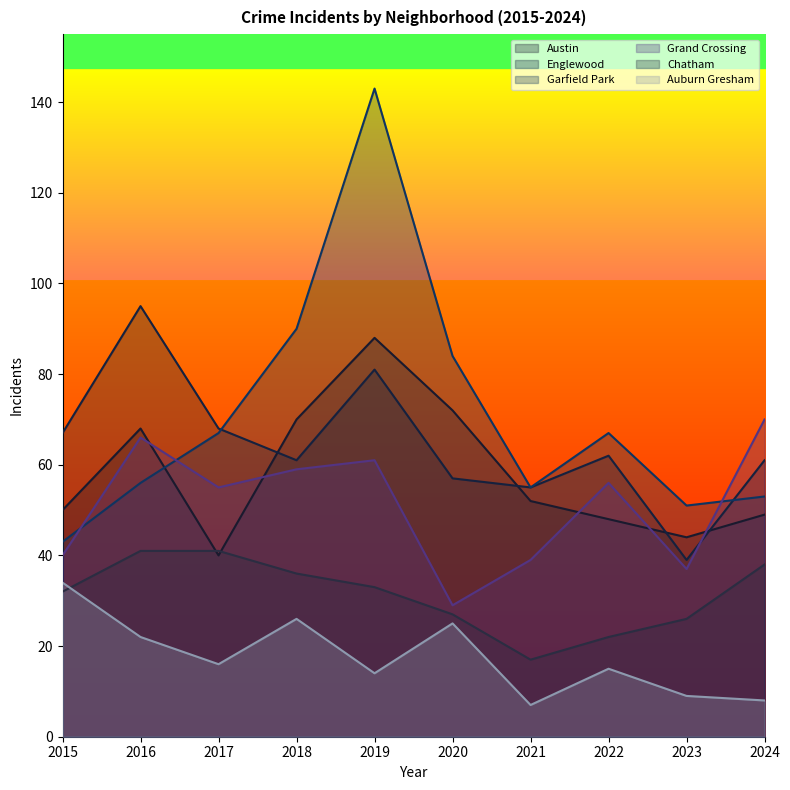

Read the Auburn Gresham value at 2023, to the nearest 10.

10